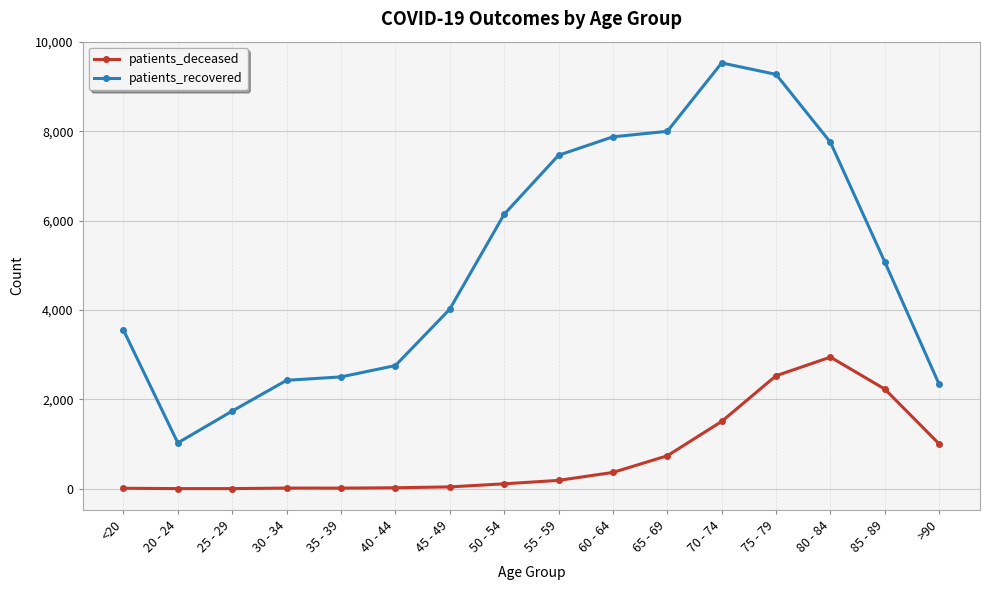

The patients_recovered series shows 3554 at <20. True or false?

True